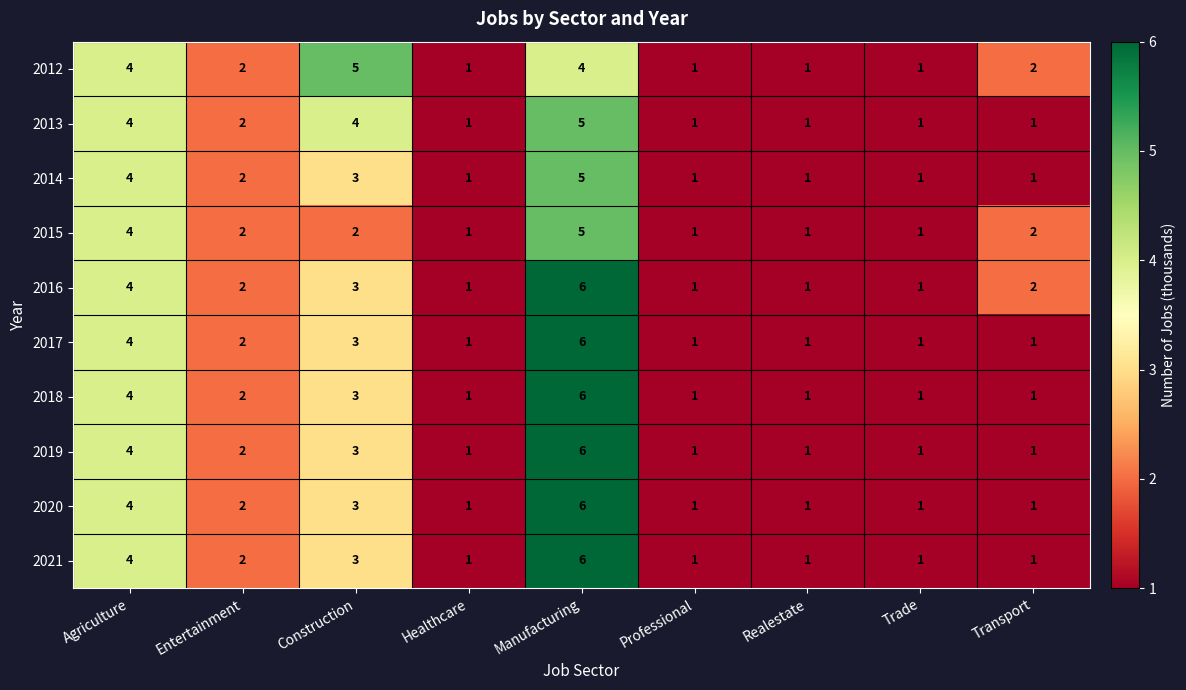

How many distinct data groups are displayed?

10